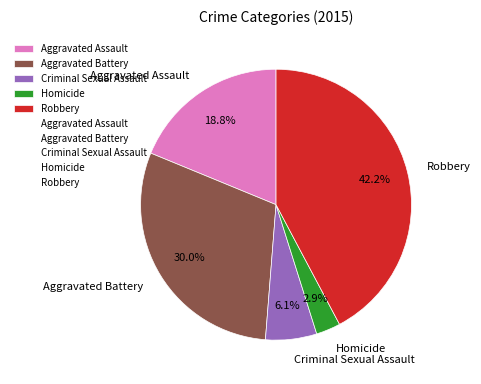

To the nearest percent, what percentage of the pie is Homicide?

3%